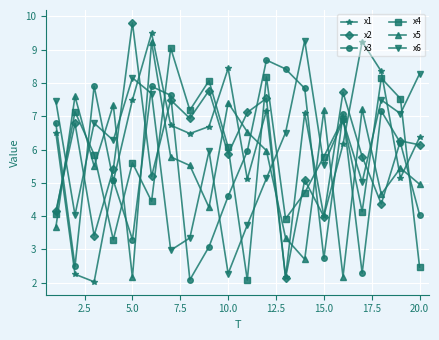

What is the highest value of the x1 series?

9.5